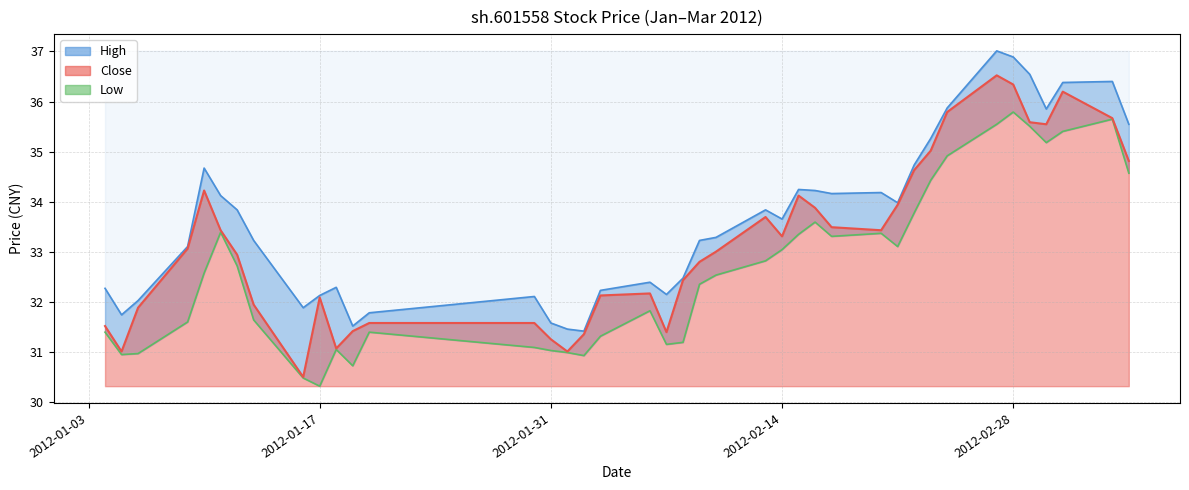

What is the value of the low_line point at the 25th from the left?

33.0